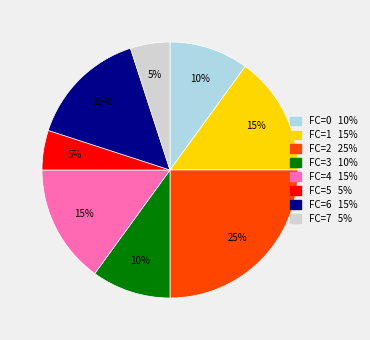

Does any single category account for the majority?

No